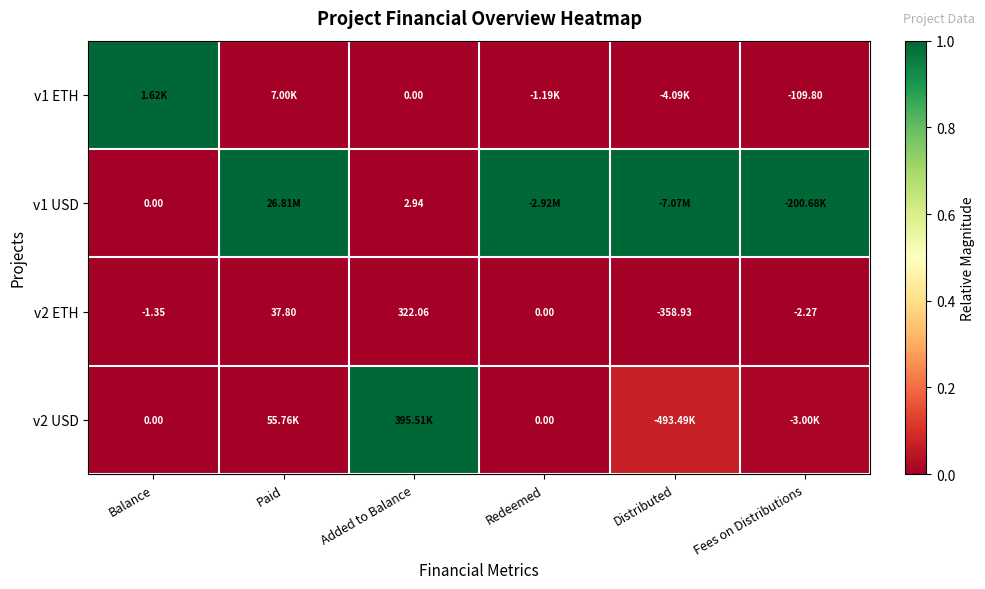

Where is v2 ETH nearest to the value -18?

Fees on Distributions